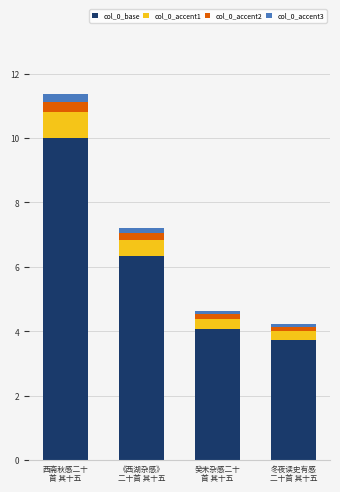

What is the label of the 2nd bar from the right?

癸未杂感二十
首 其十五